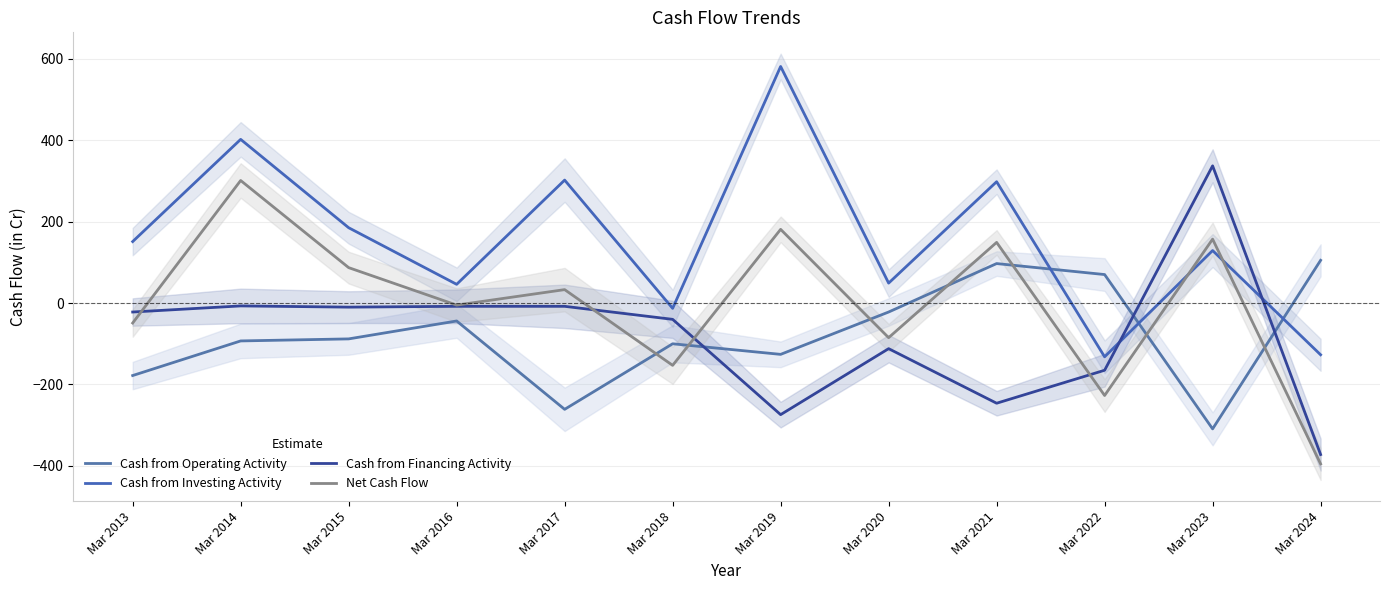

Does the chart display data point markers on the line(s)?

No